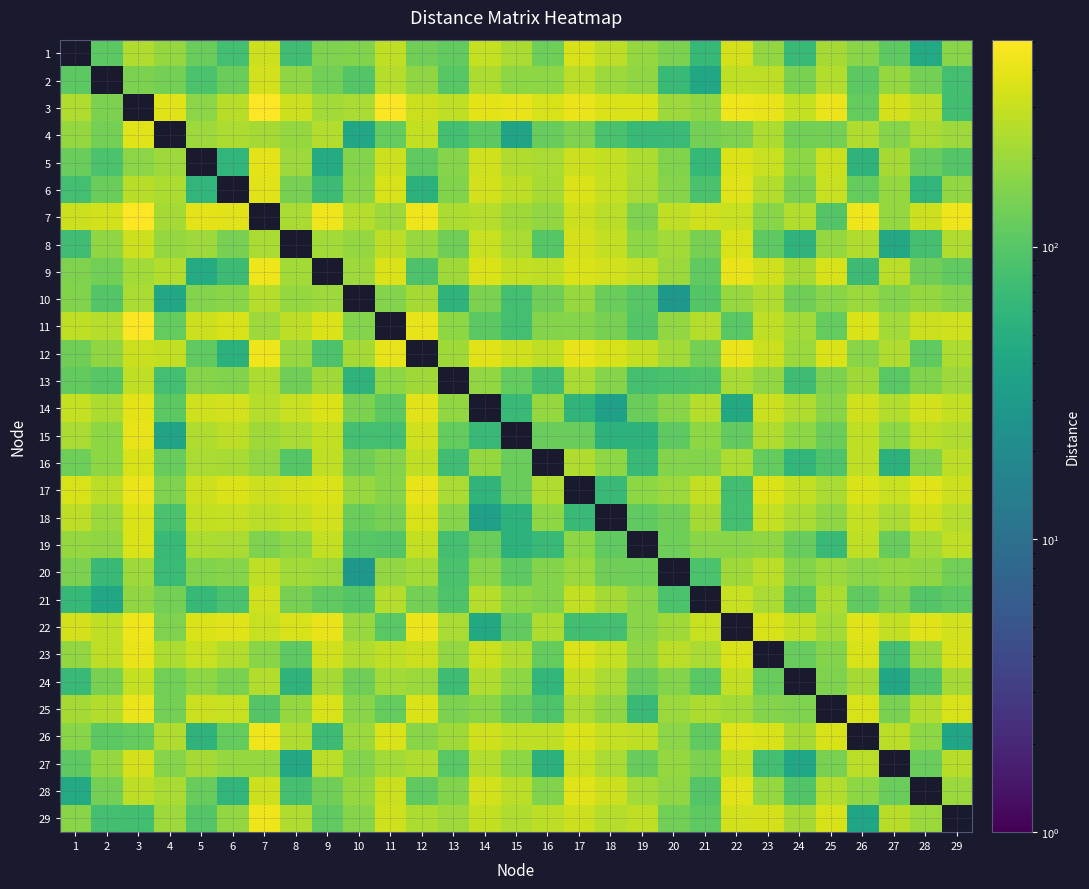

At how many categories does at least one series exceed 322?

24